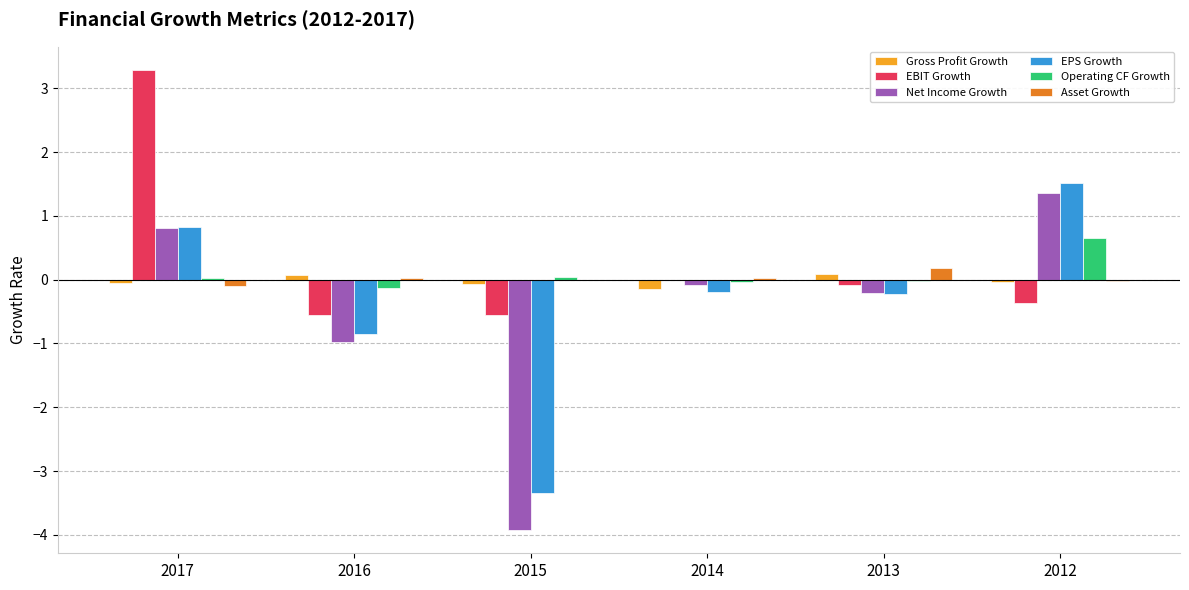

At which category is the sum across all series the highest?

2017